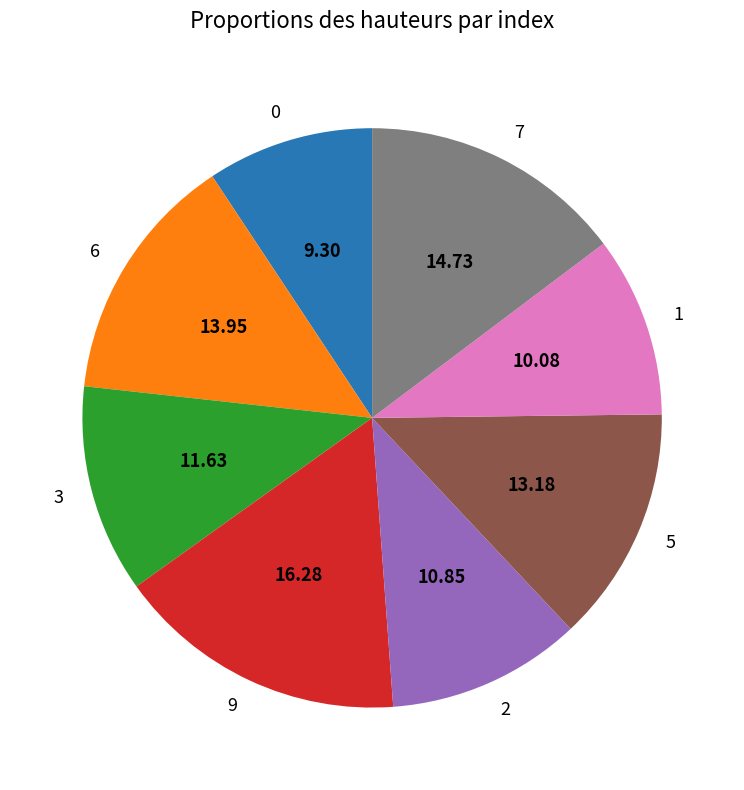

Is it true that 6 is 5% of the pie?

False